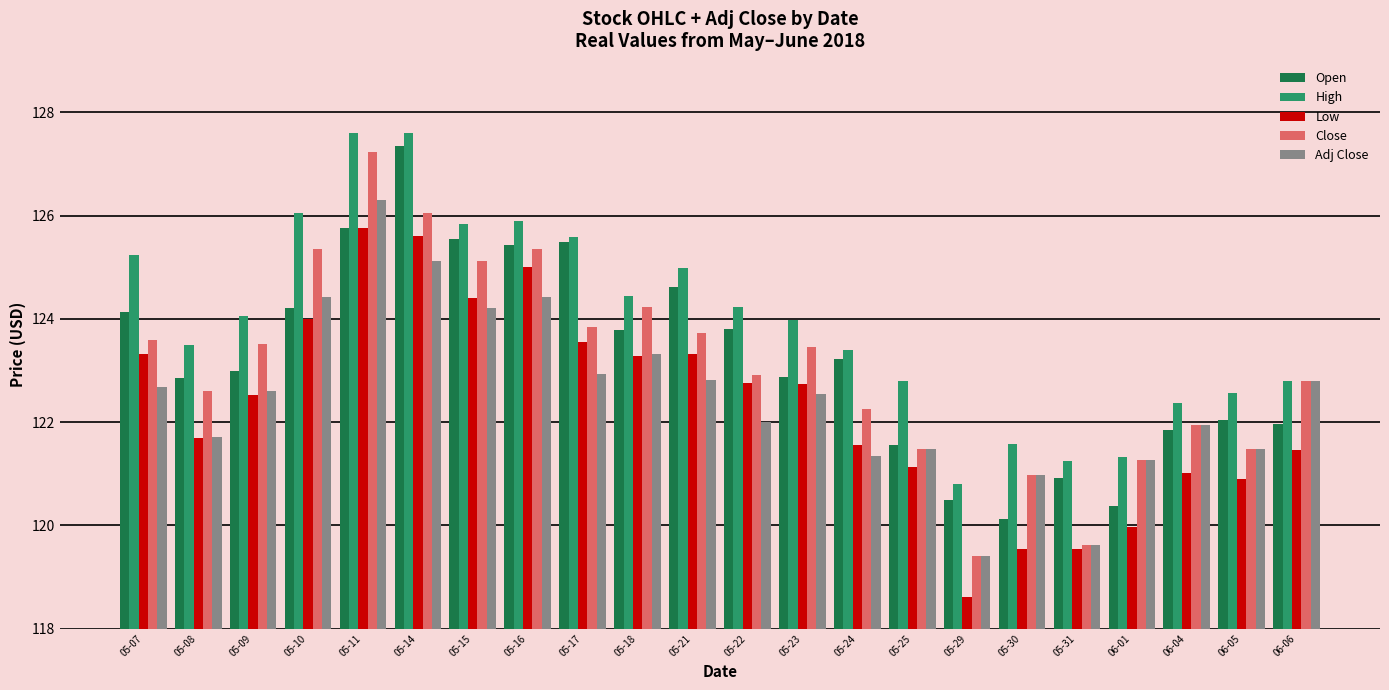

What is the value of the Close bar at the 1st from the left?

123.6